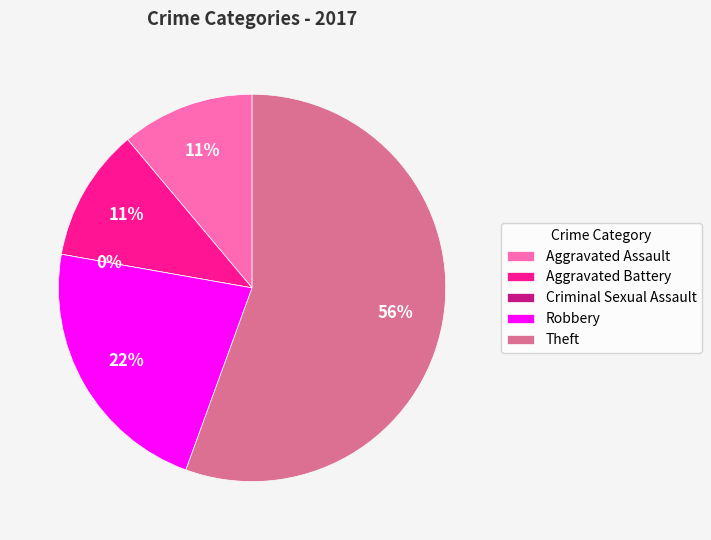

Approximately how many times larger is the value at Theft compared to Aggravated Assault?

5.0